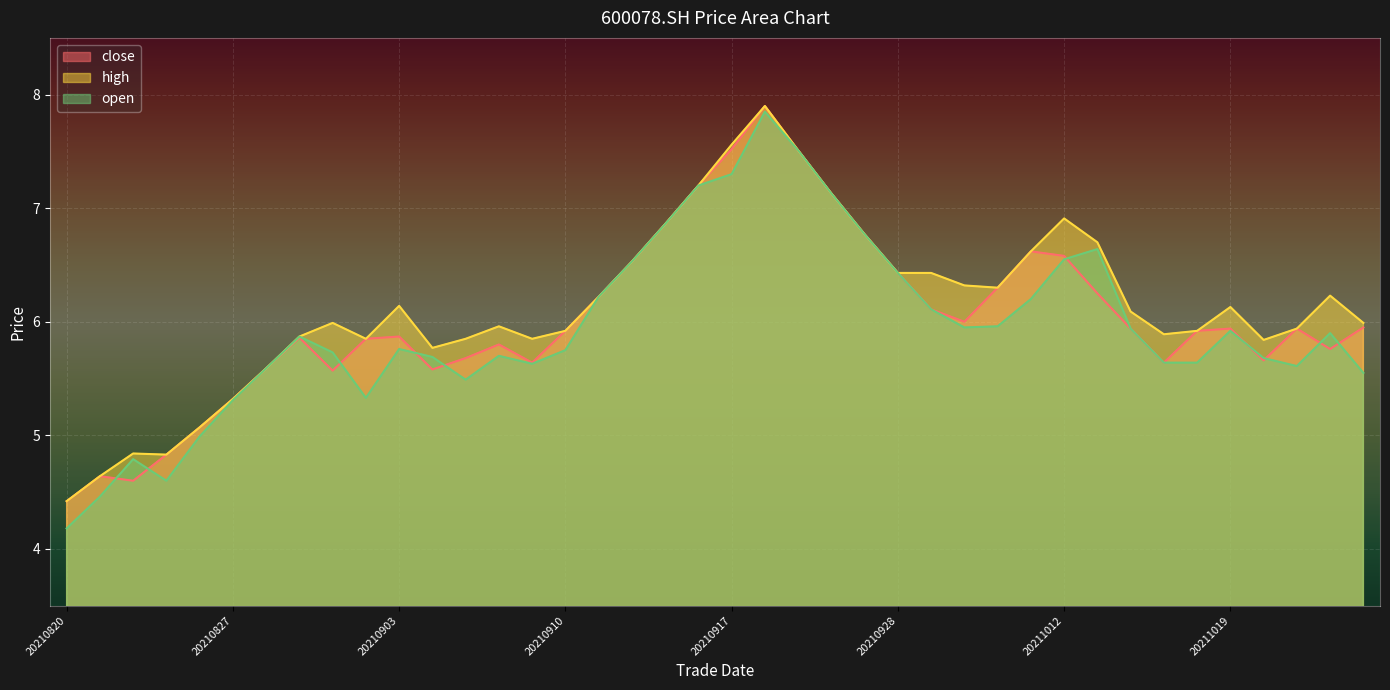

At which label does high reach its peak?

20210922